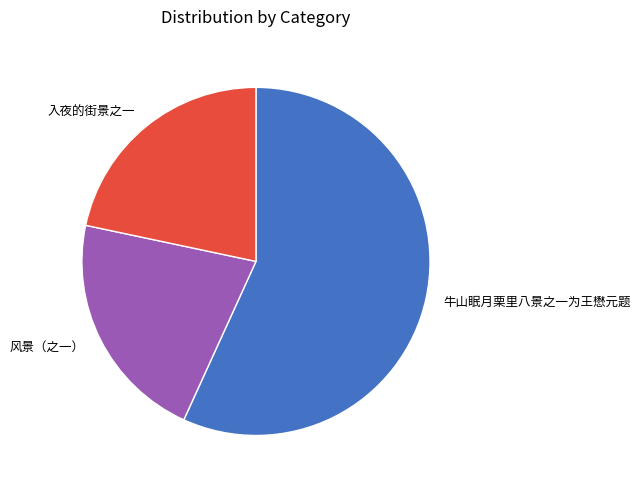

Between 入夜的街景之一 and 牛山眠月栗里八景之一为王懋元题, which is larger?

牛山眠月栗里八景之一为王懋元题